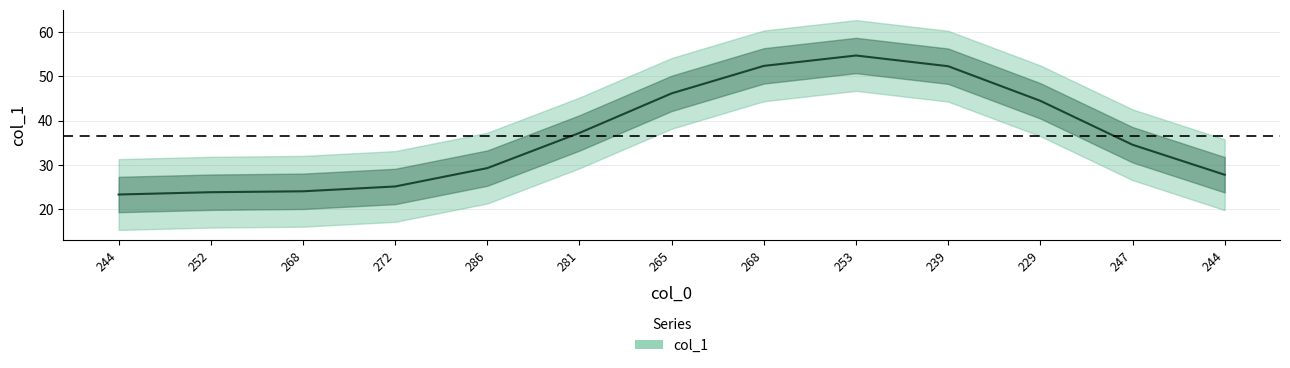

What is the label of the 5th point from the right?

253